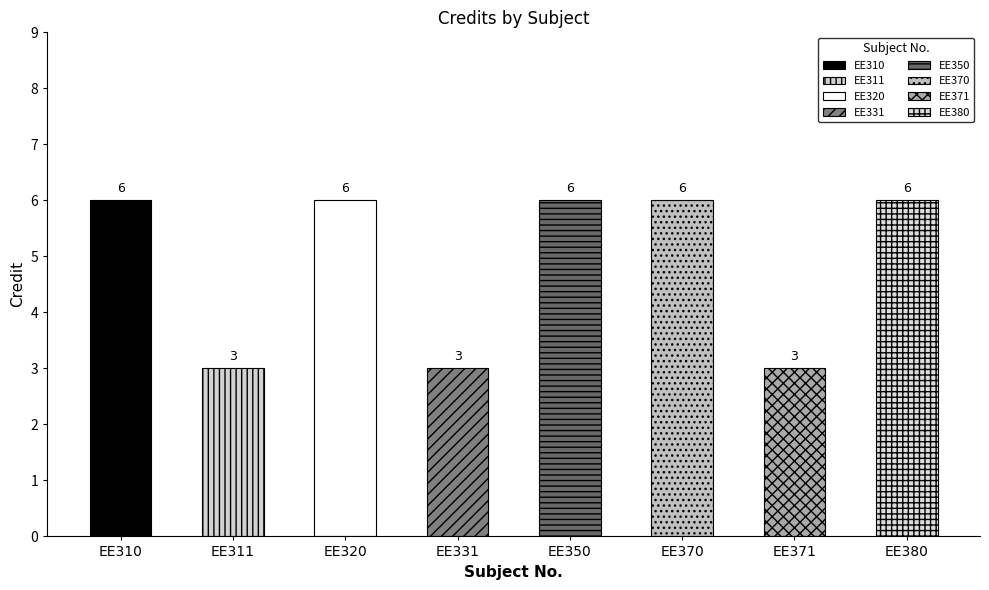

At which category does the chart reach its peak across all series?

EE310